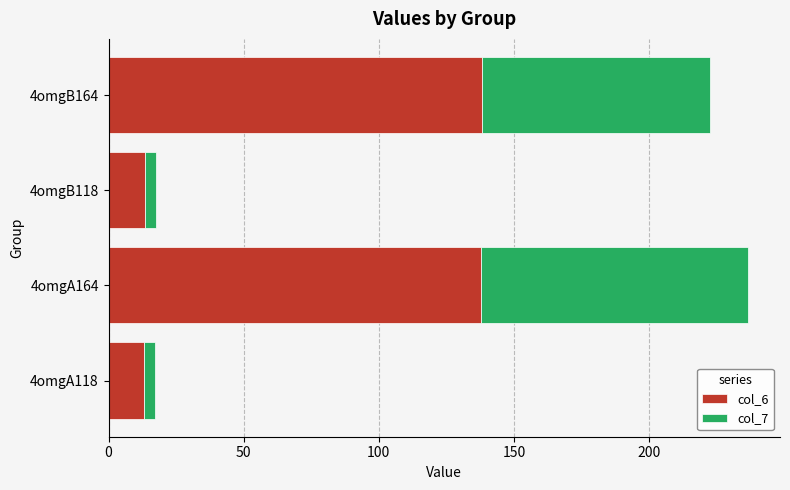

Is it true that col_6 equals 4.8 at 4omgB118?

False